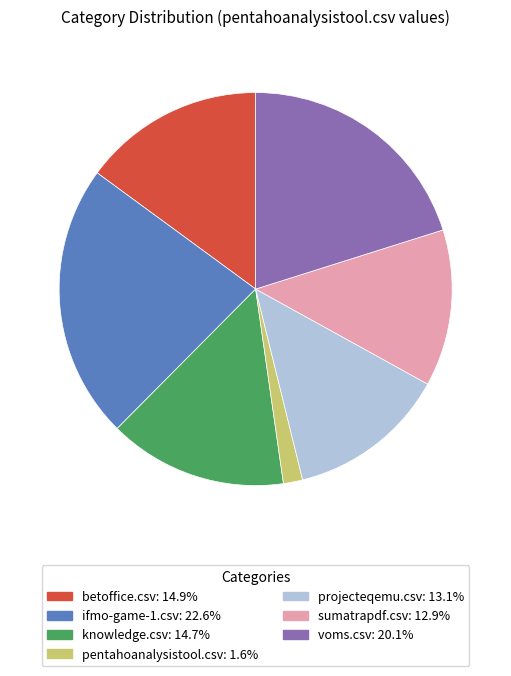

Count the number of slices in the pie.

7